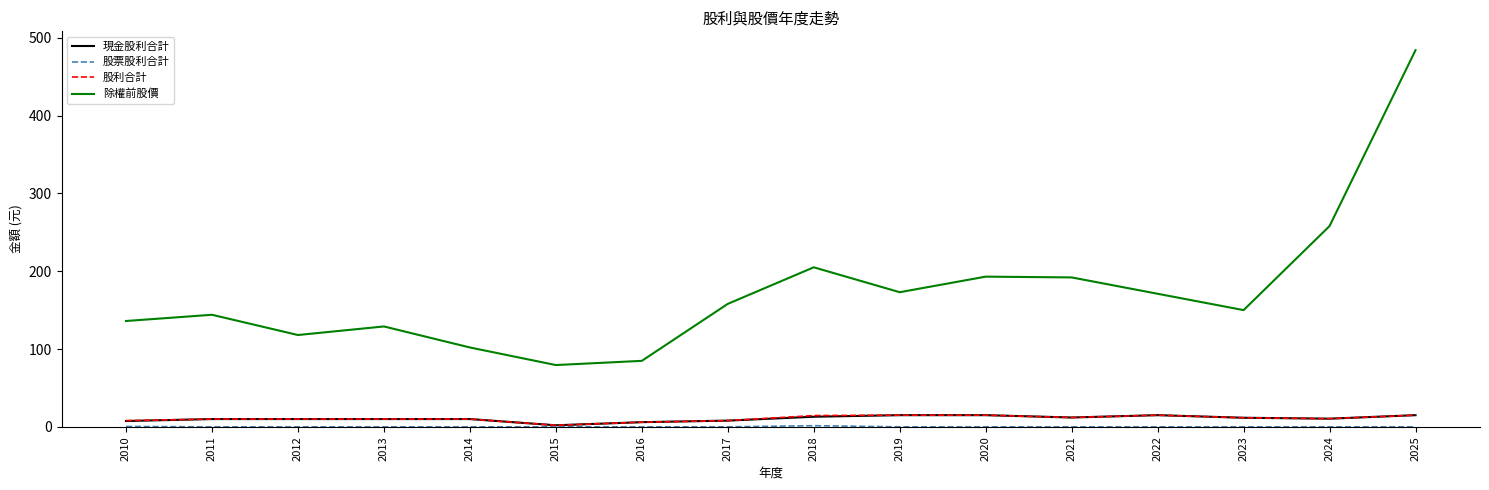

Which series has the widest spread of values?

除權前股價